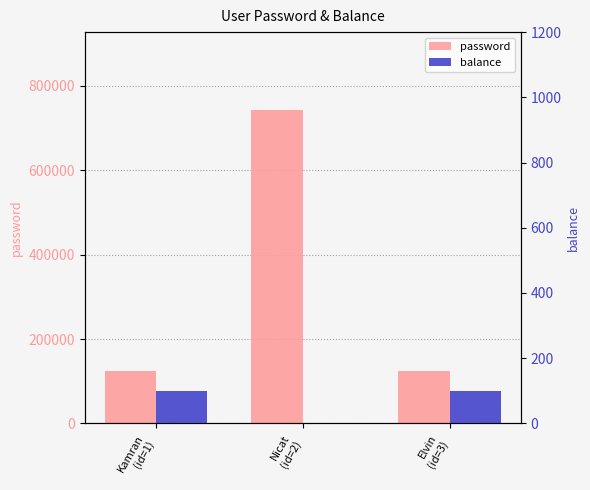

The value of password at Nicat
(id=2) is 741852. True or false?

True